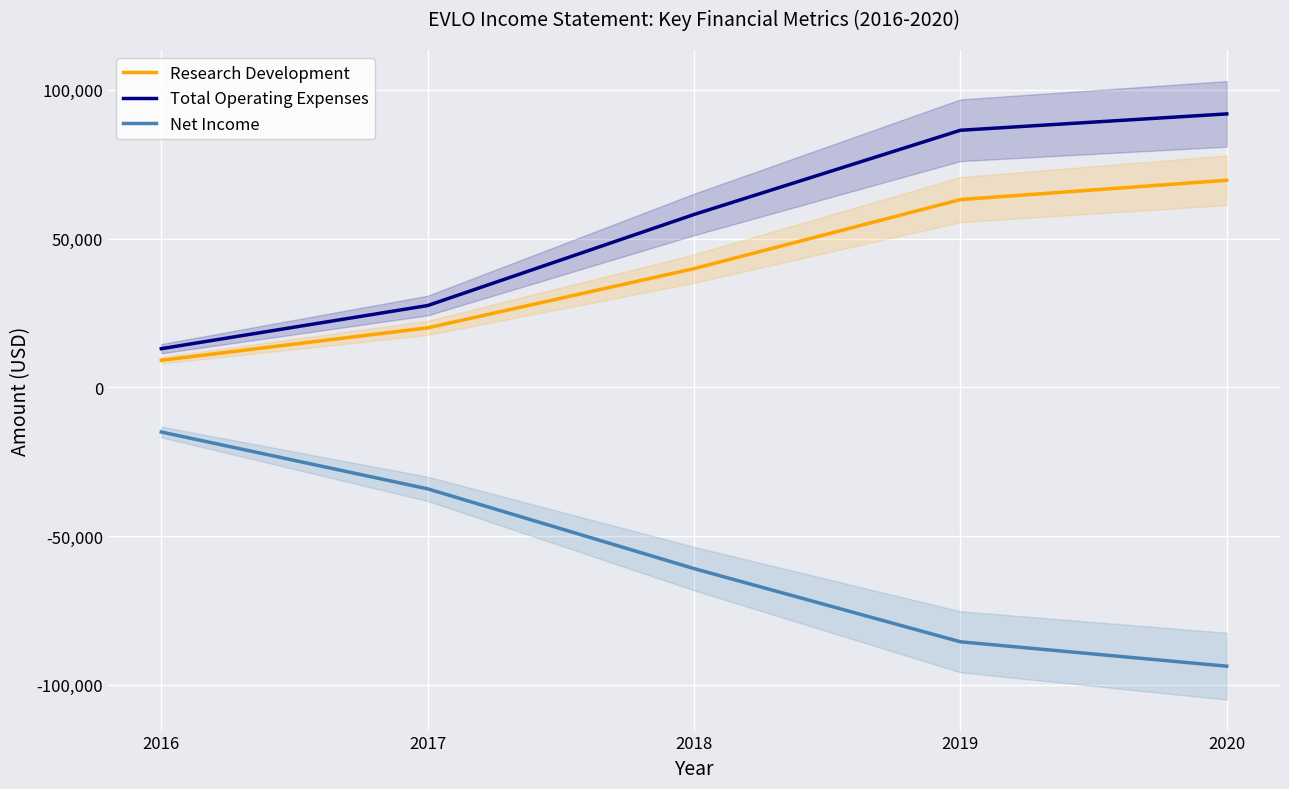

What is the spread (max minus min) of values at 2018?

119000